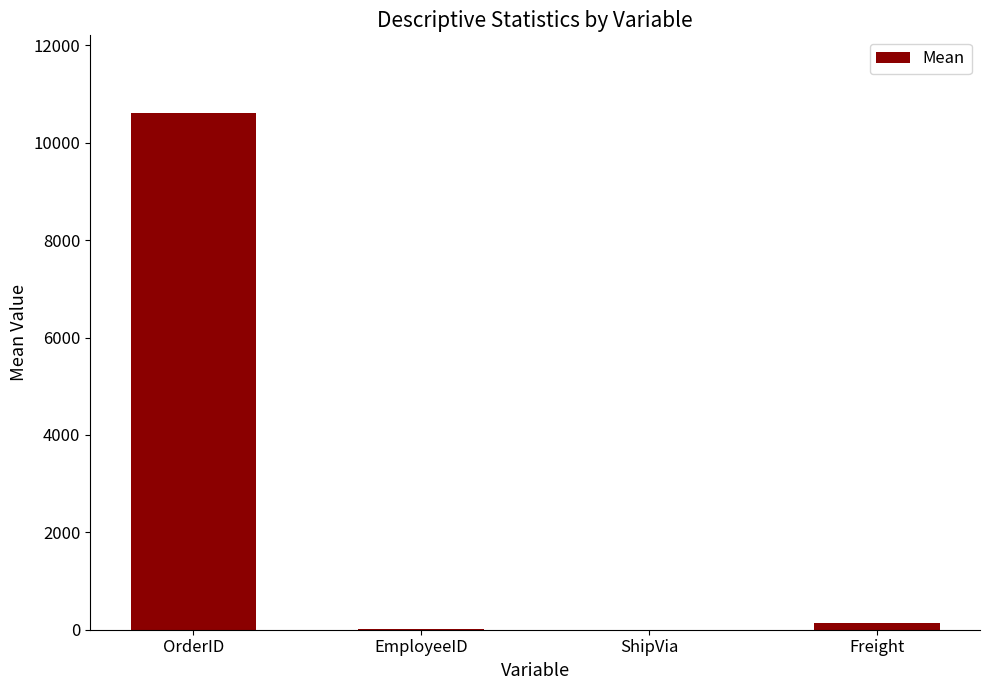

Which category has the highest value across all series?

OrderID